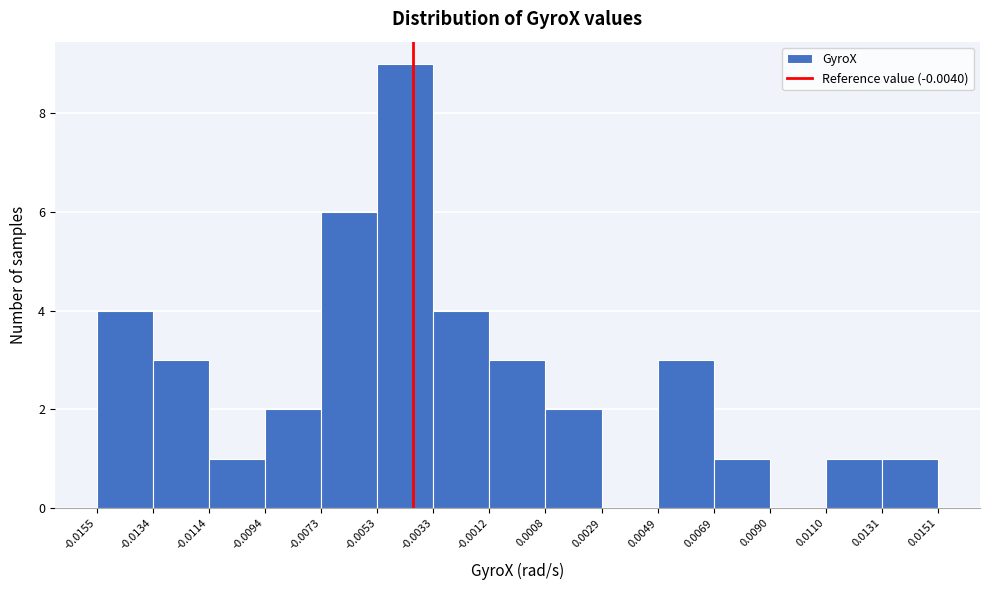

Reading left to right, list every bar in this chart as the range it spans on the x-axis followed by its height. The values are not printed on the chart, so give them approximately, as read against the axis.

-0.0155 to -0.0134: 4
-0.0134 to -0.0114: 3
-0.0114 to -0.0094: 1
-0.0094 to -0.0073: 2
-0.0073 to -0.0053: 6
-0.0053 to -0.0033: 9
-0.0033 to -0.0012: 4
-0.0012 to 0.0008: 3
0.0008 to 0.0029: 2
0.0029 to 0.0049: 0
0.0049 to 0.0069: 3
0.0069 to 0.0090: 1
0.0090 to 0.0110: 0
0.0110 to 0.0131: 1
0.0131 to 0.0151: 1